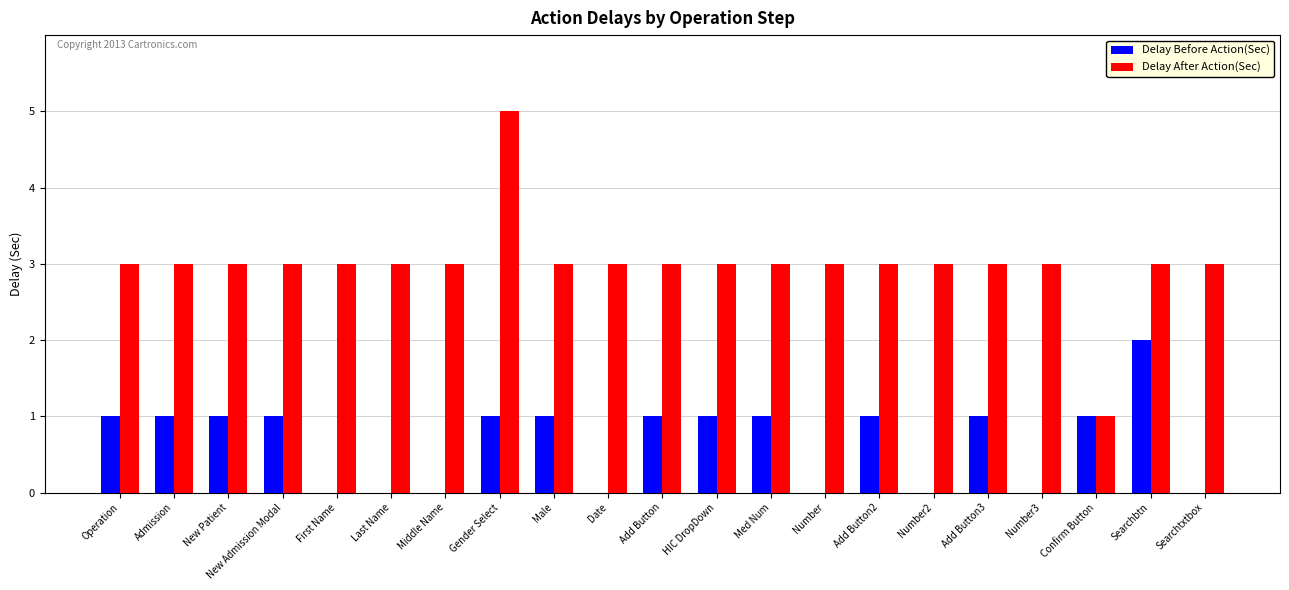

Which category has the highest value across all series?

Gender Select